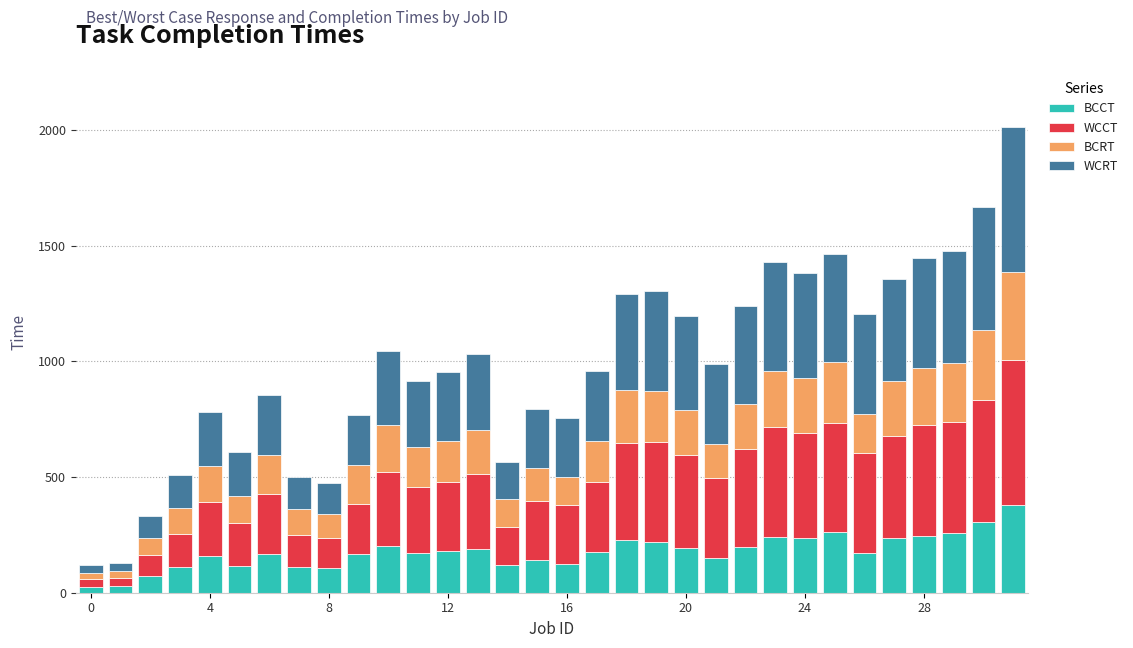

What is the average value of the BCCT series?

178